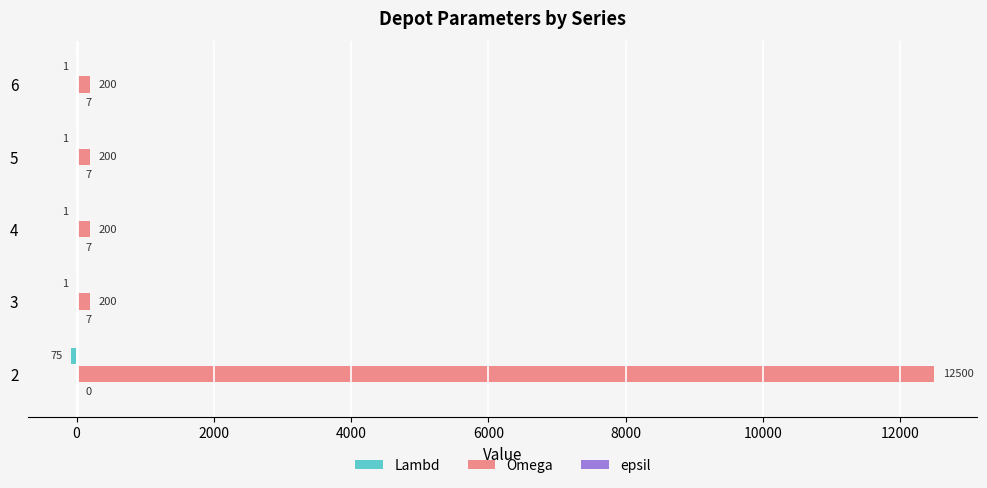

What is the sum of the Omega values at 3 and 4?

400